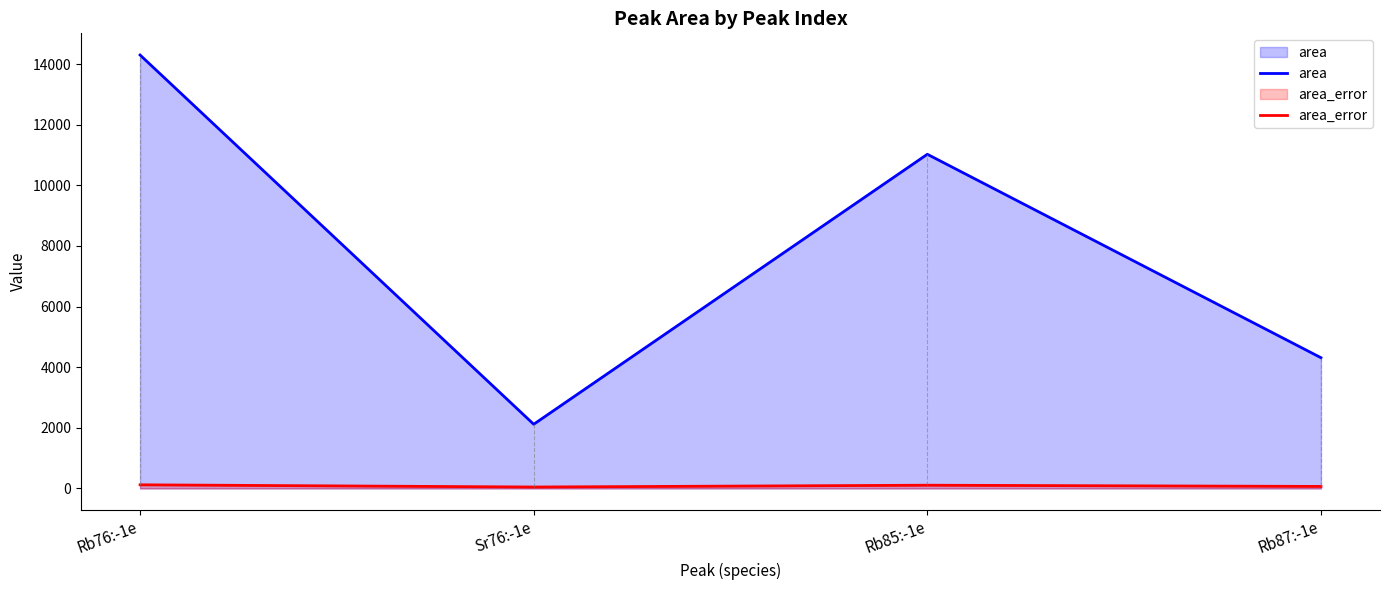

True or false: area_error and area intersect in this chart.

False